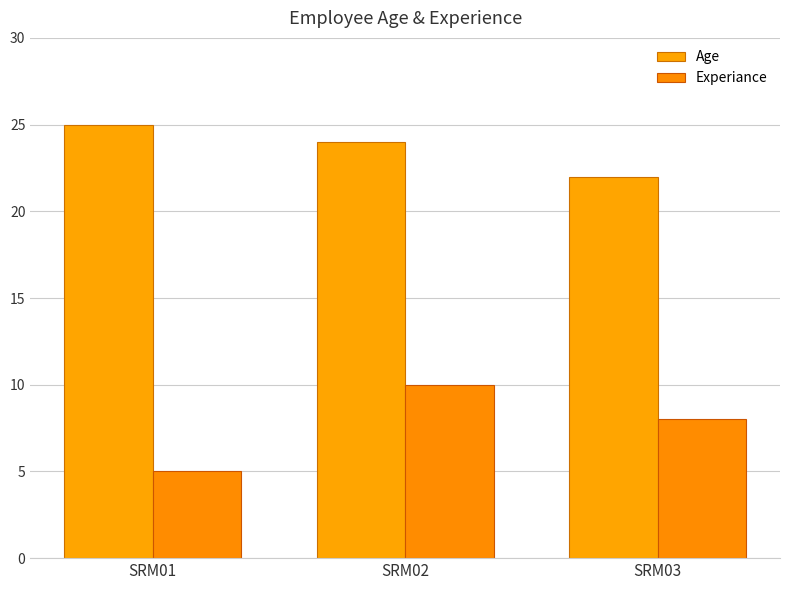

Rank the series at SRM02 from lowest to highest value.

Experiance, Age